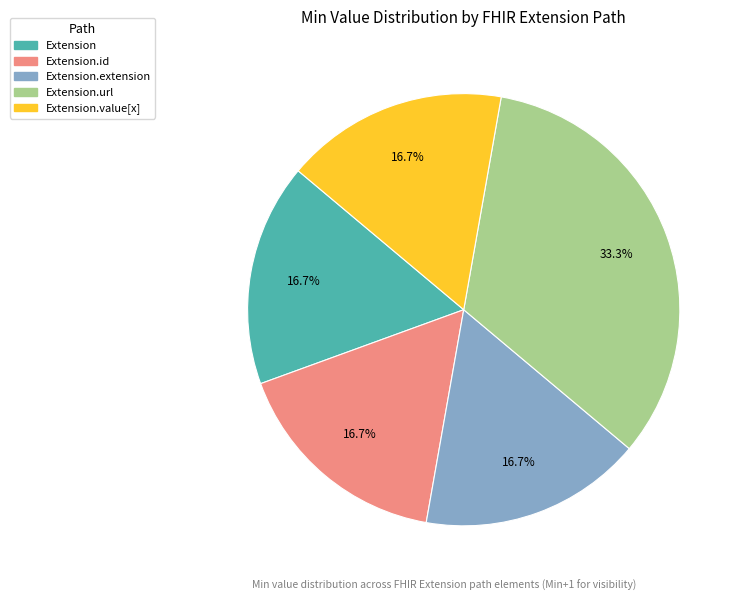

Is there any slice that represents more than half of the pie?

No